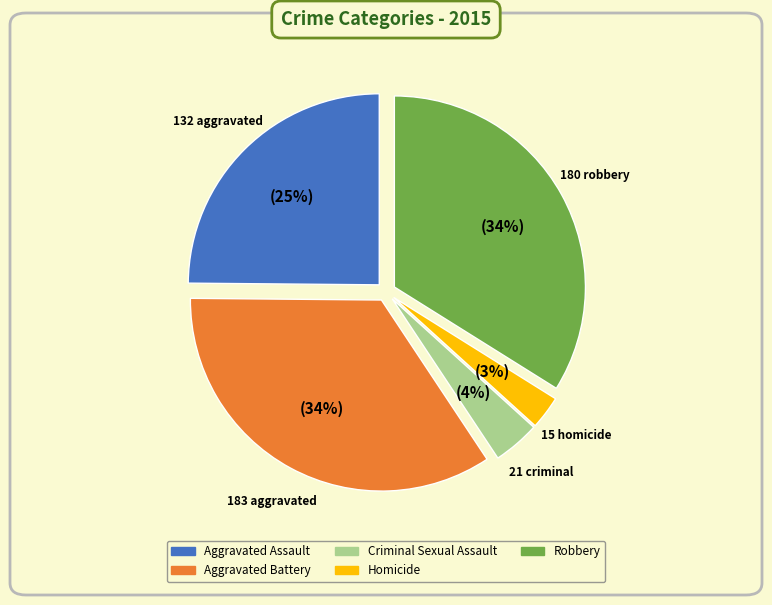

Count the number of slices in the pie.

5